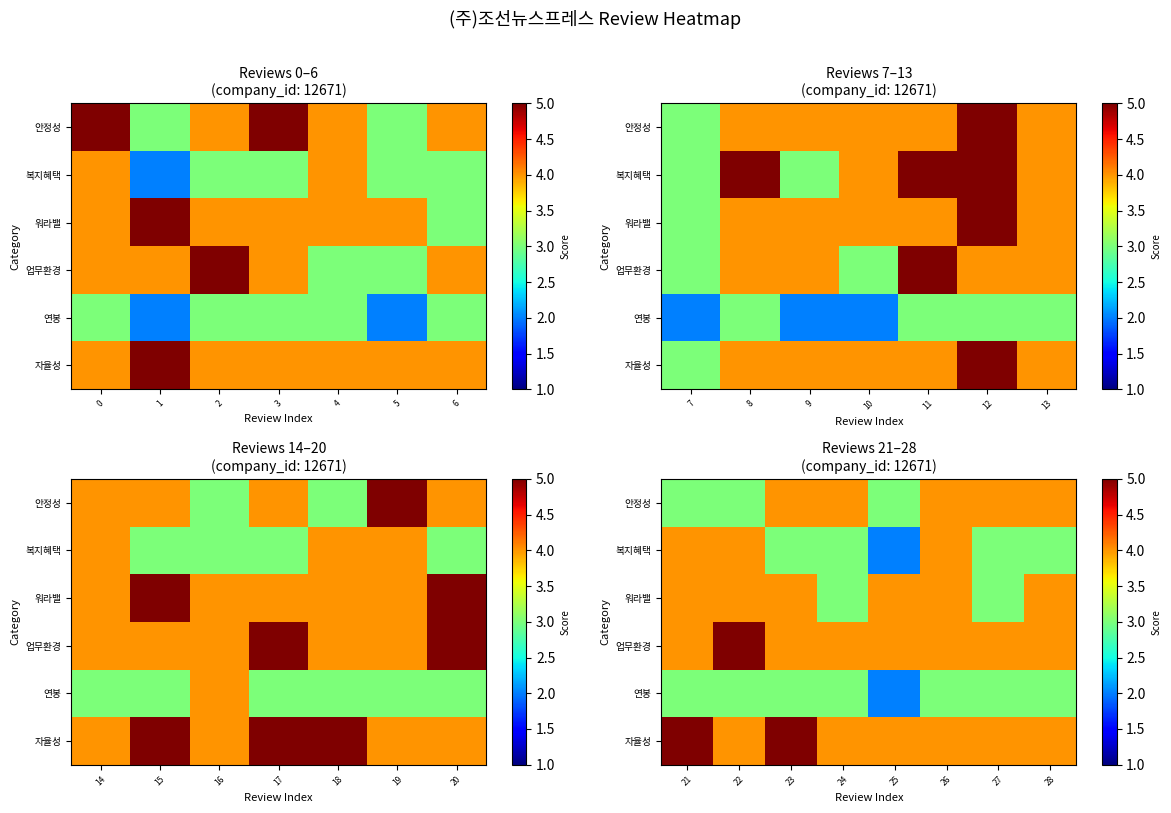

Is it true that 자율성 equals 7 at 24?

False